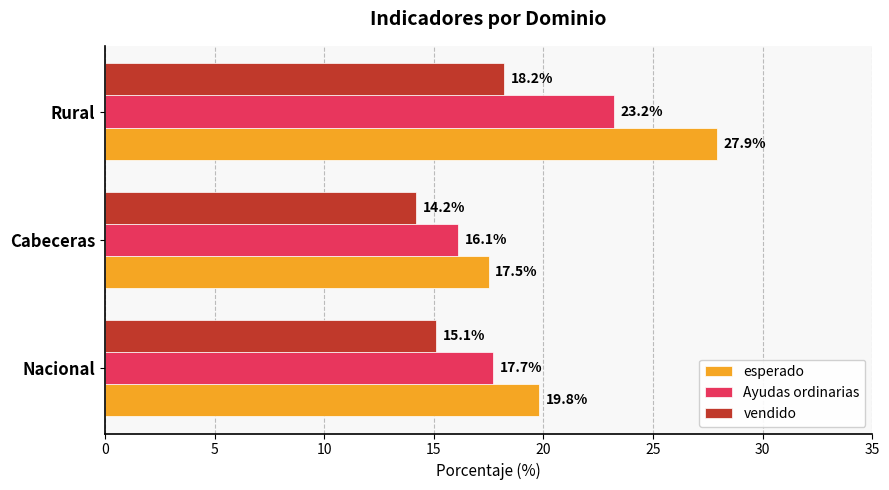

Which category has the lowest value across all series?

Cabeceras